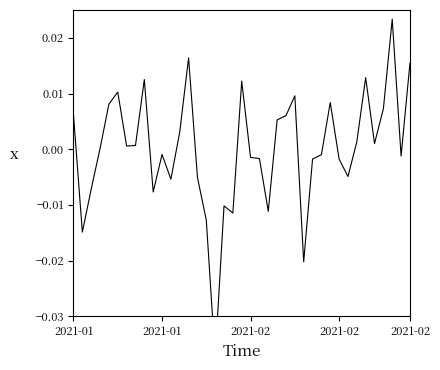

What is the difference between the maximum and minimum values?

0.1